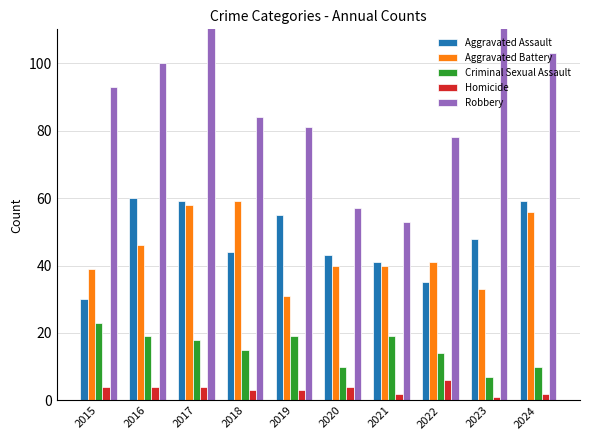

Are the bars grouped side by side (vs. stacked)?

Yes